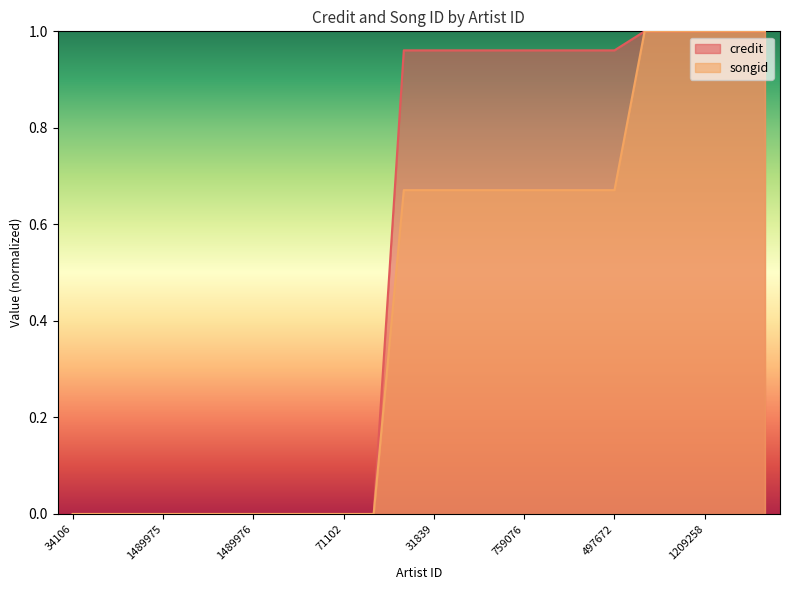

Which label corresponds to the smallest value in the chart?

34106